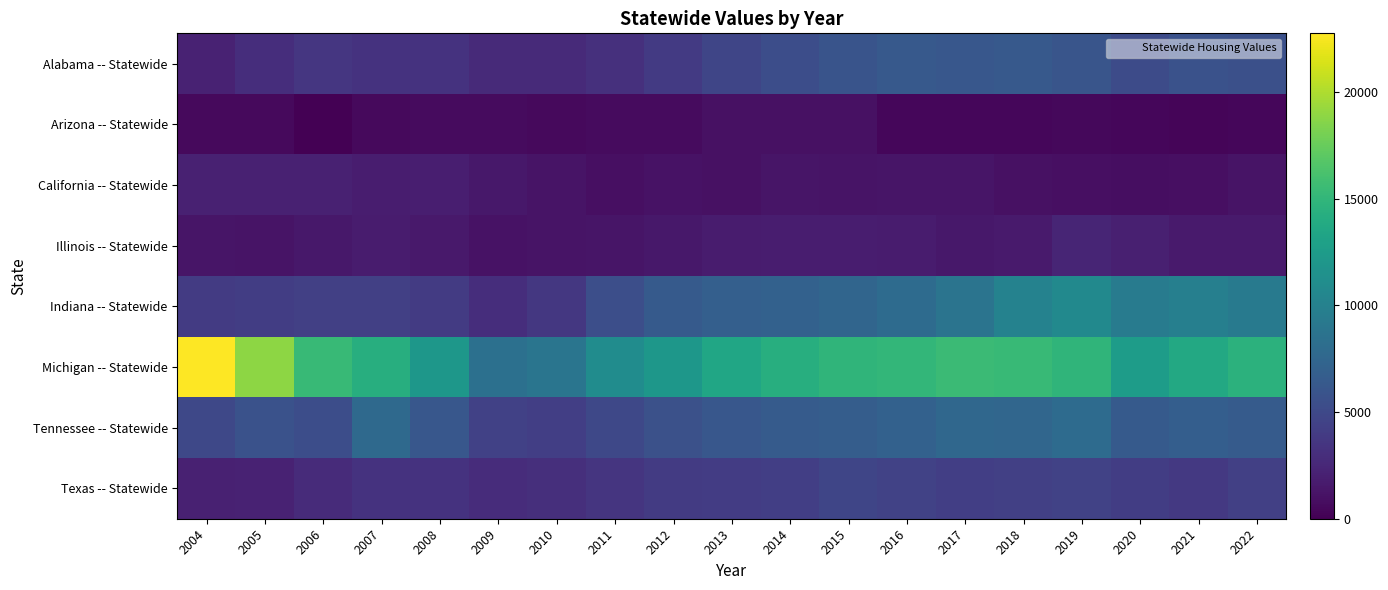

At which category does the chart reach its minimum across all series?

2006